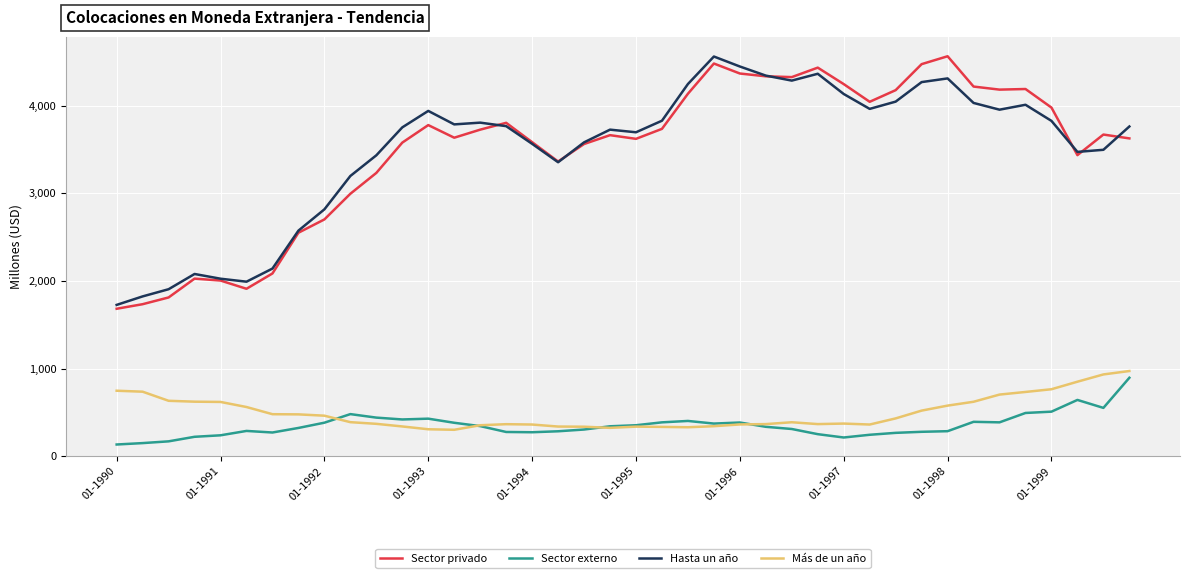

What is the highest value of the Más de un año series?

972